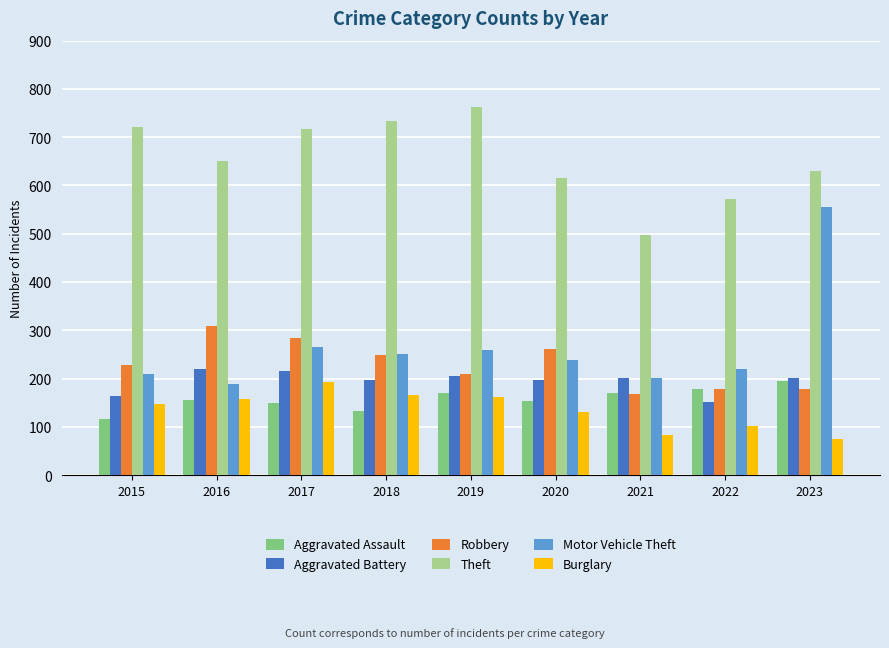

At how many categories does at least one series exceed 660?

4